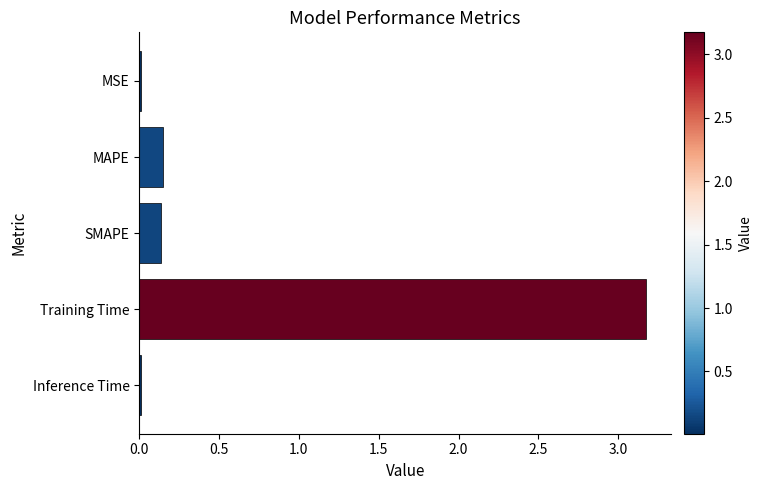

What is the change in value from MAPE to Training Time?

+3.0